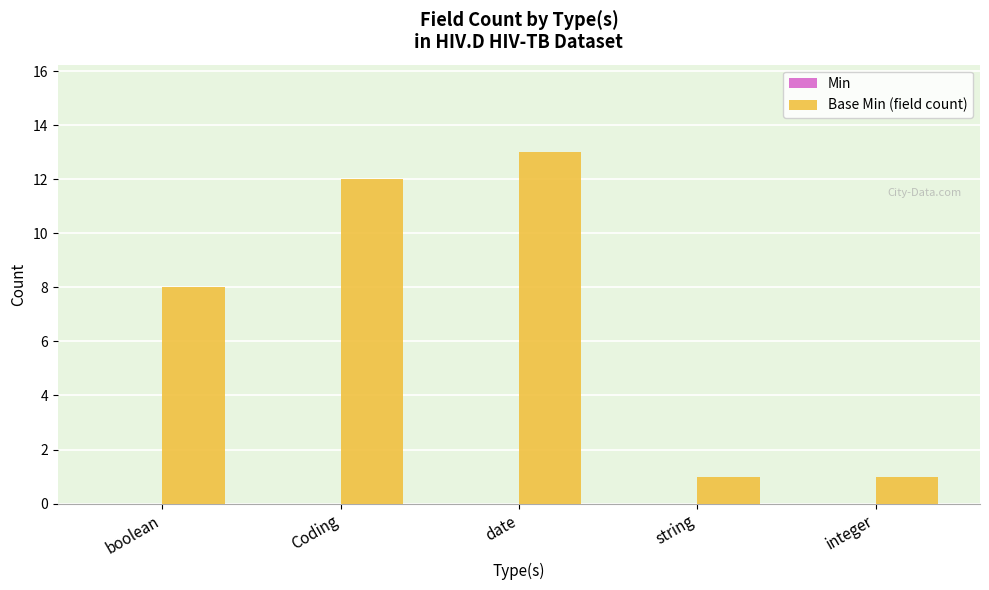

Does the chart contain stacked bars?

No